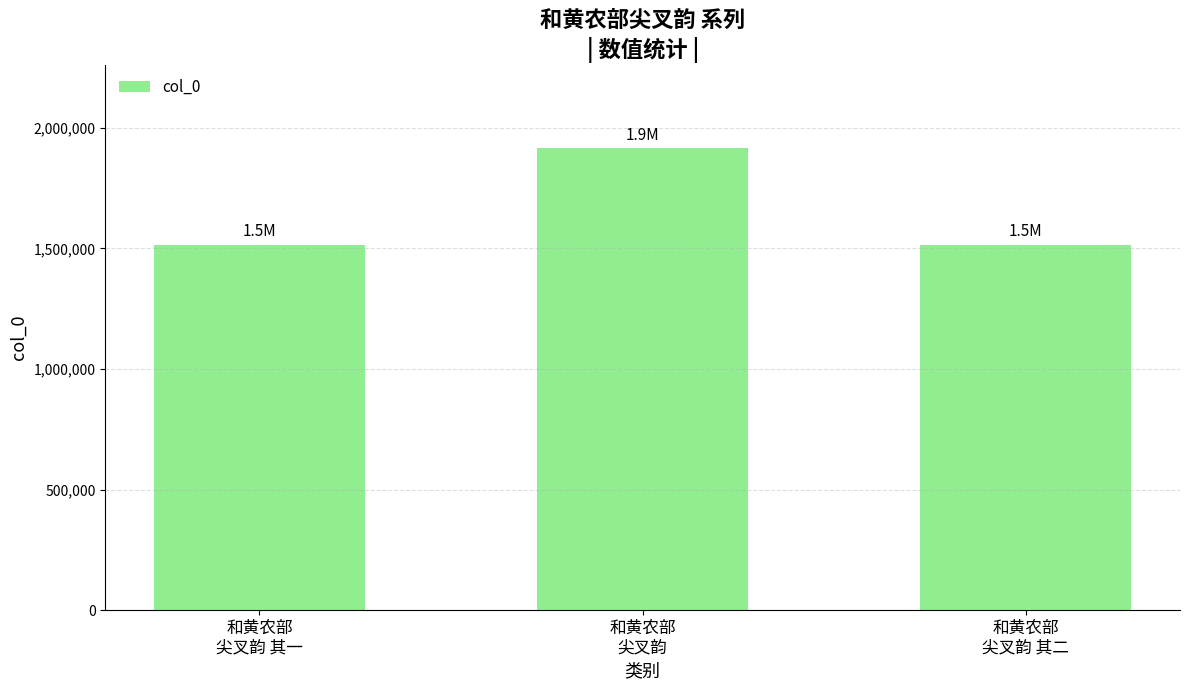

What is the sum of all values?

4943356